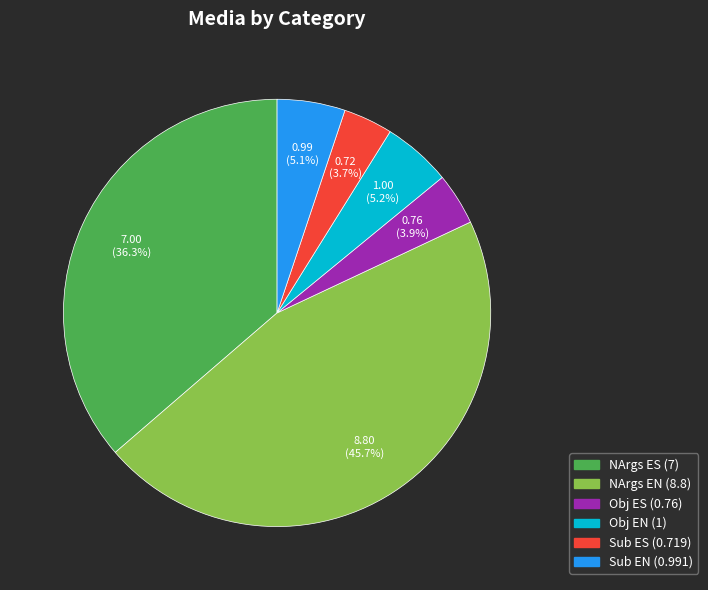

Approximately how many times larger is the value at Sub ES compared to NArgs ES?

0.1